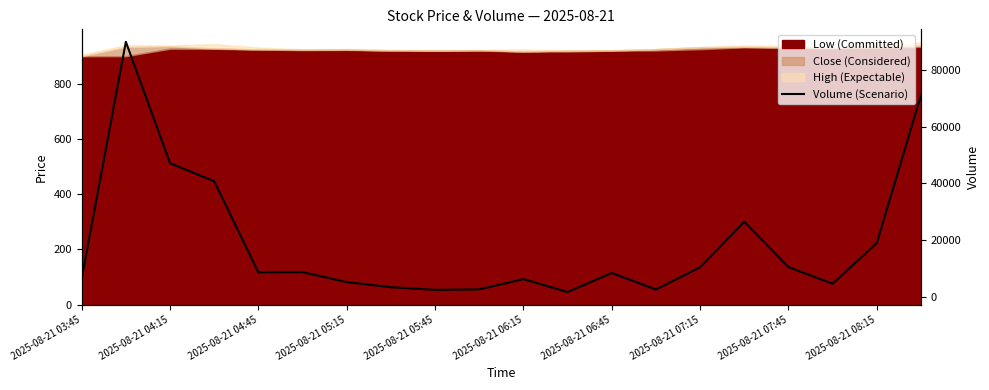

How many lines are shown in the chart?

1